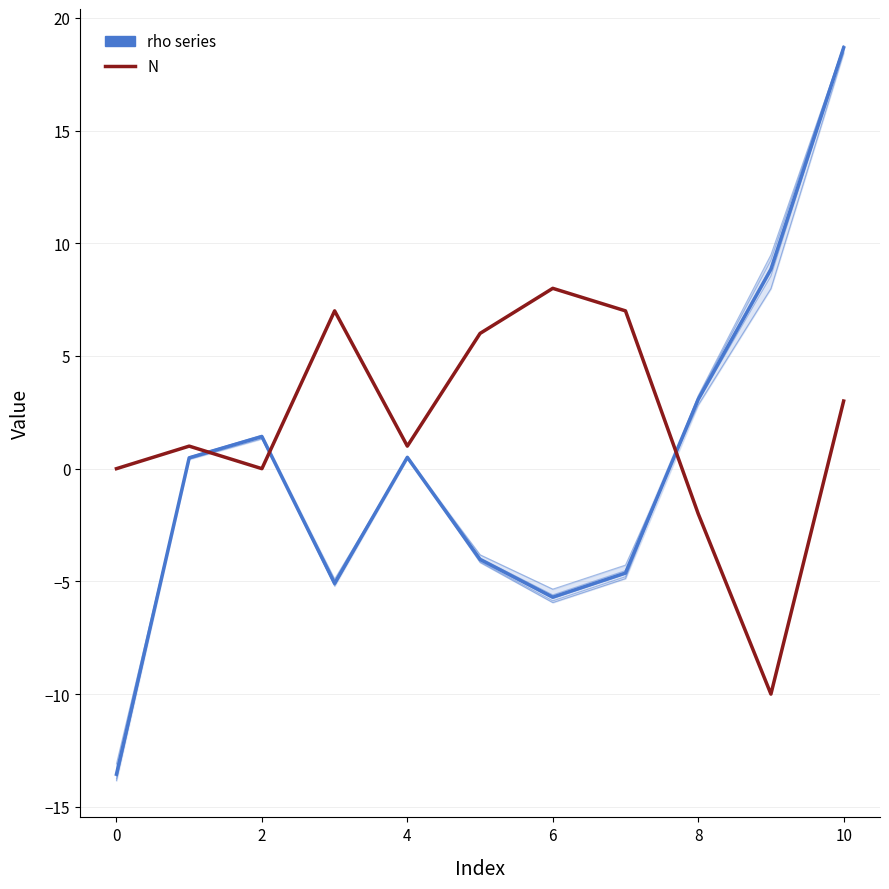

Reading left to right, extract all data points from this chart.

rho=10: -13.1	0.4	1.3	-4.9	0.4	-3.8	-5.3	-4.3	2.8	8.0	18.4
rho=15: -13.4	0.5	1.4	-5.0	0.5	-4.0	-5.6	-4.5	3.0	8.5	18.7
rho=20: -13.6	0.5	1.4	-5.1	0.5	-4.1	-5.8	-4.7	3.1	8.9	18.7
rho=25: -13.8	0.5	1.5	-5.2	0.5	-4.1	-5.9	-4.8	3.2	9.2	18.8
rho=30: -13.8	0.5	1.5	-5.2	0.5	-4.2	-5.9	-4.9	3.2	9.5	18.7
N: 0.0	1.0	0.0	7.0	1.0	6.0	8.0	7.0	-2.0	-10.0	3.0